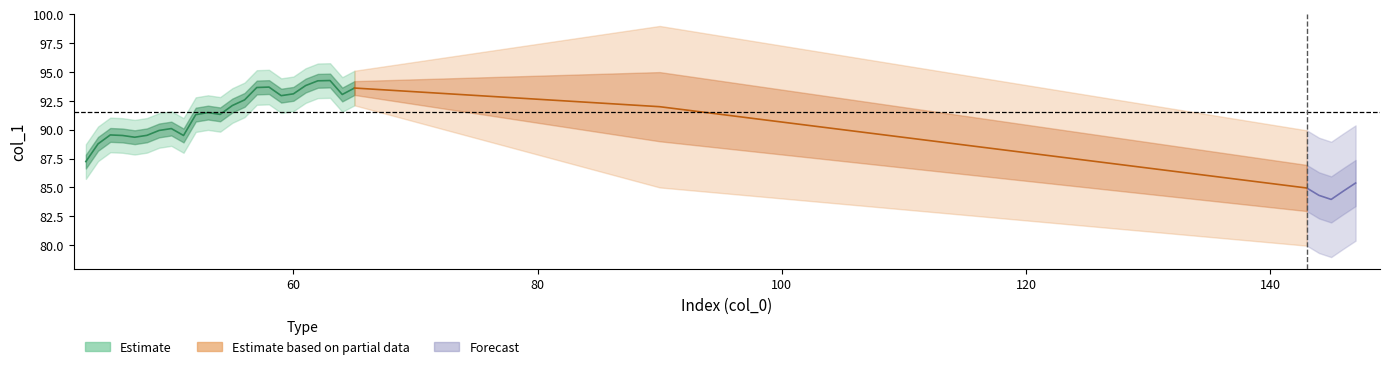

What is the difference between the maximum and minimum values in the col_0 series?

104.0